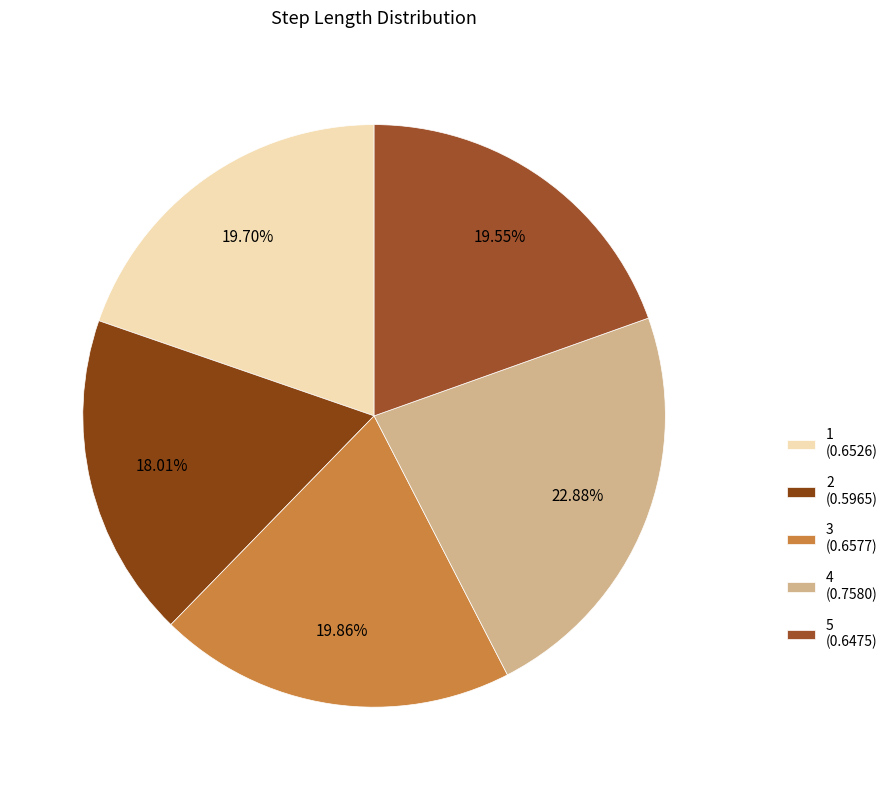

Count the number of slices in the pie.

5